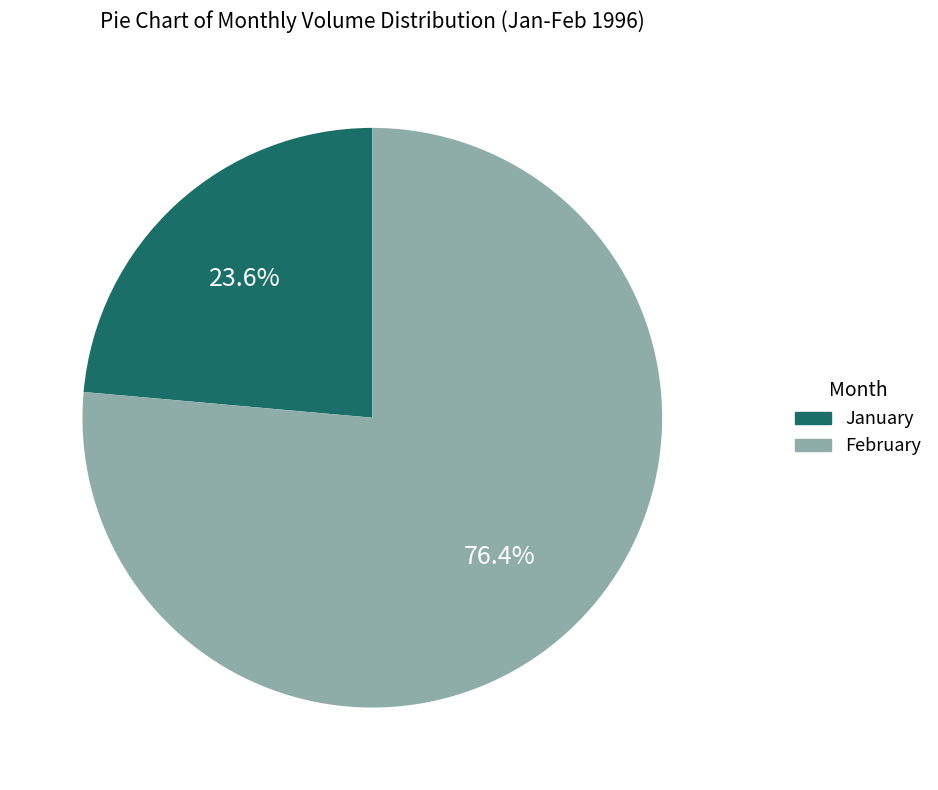

Is there a majority slice in this chart?

Yes